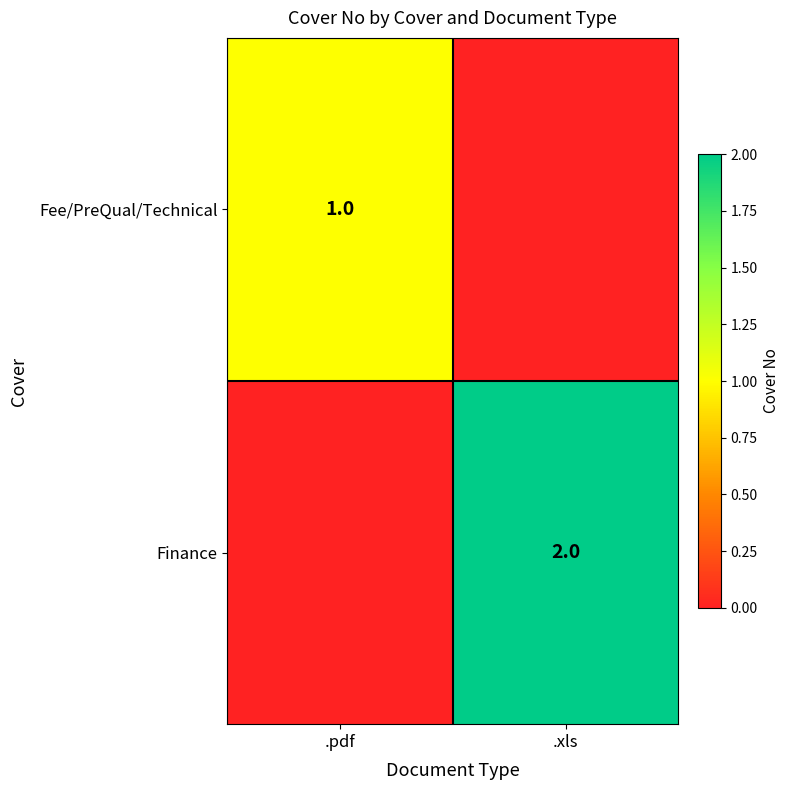

What is the total value across all series at .pdf?

1